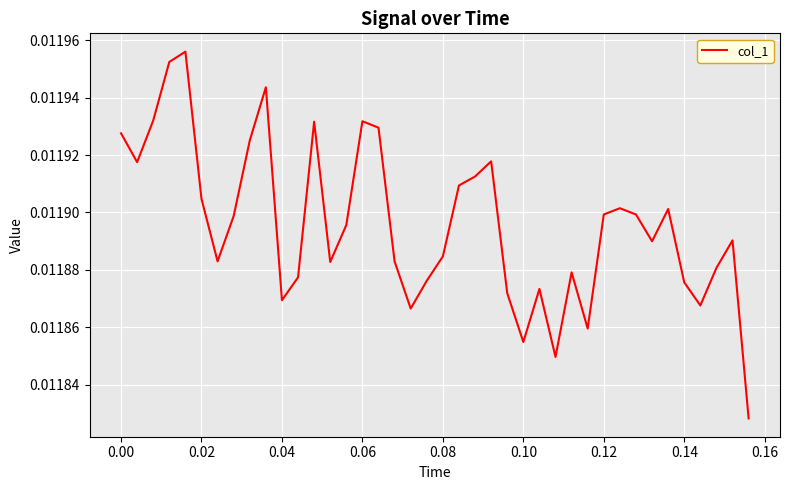

Does the chart have visible grid lines?

Yes